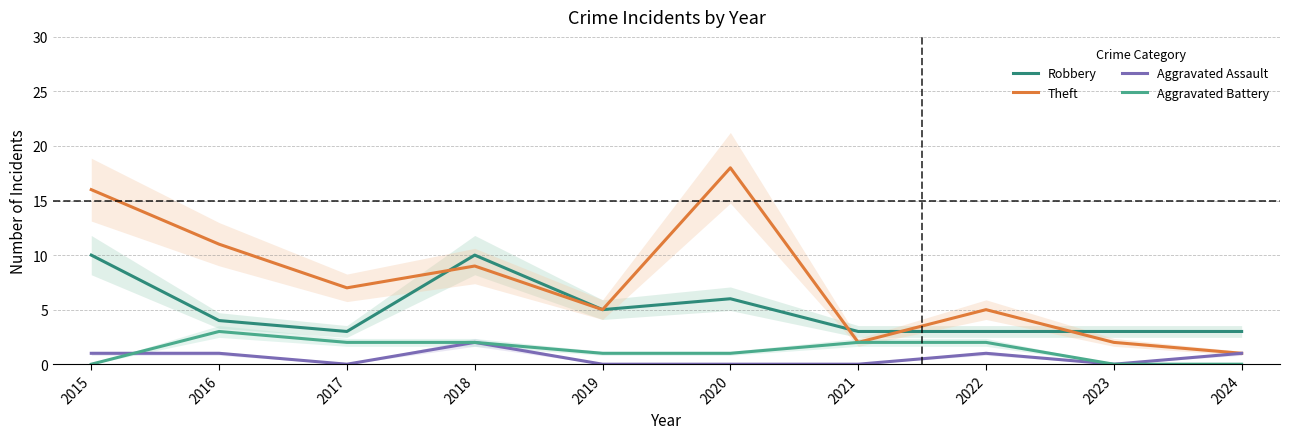

What are all the series names shown in the legend?

Robbery, Theft, Aggravated Assault, Aggravated Battery